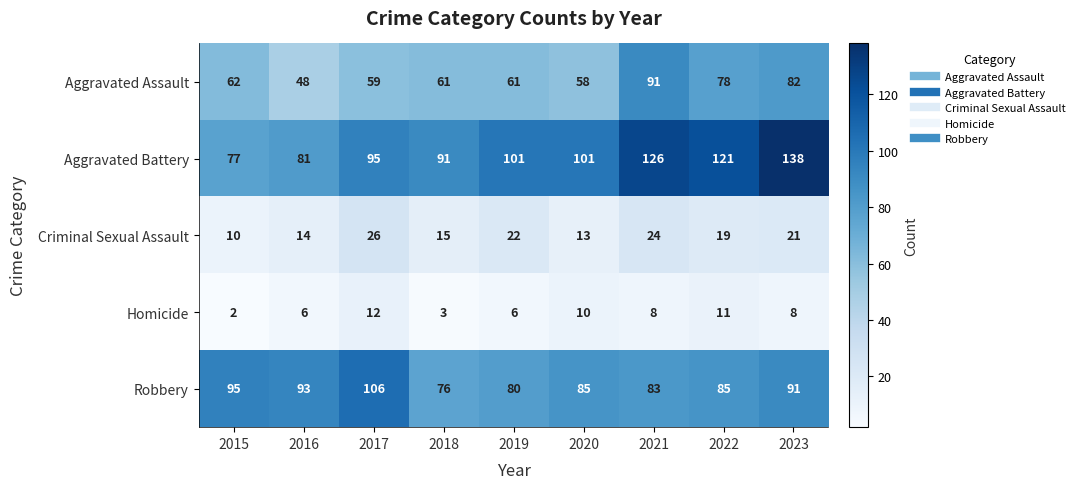

At which label is Aggravated Assault closest to 69?

2015